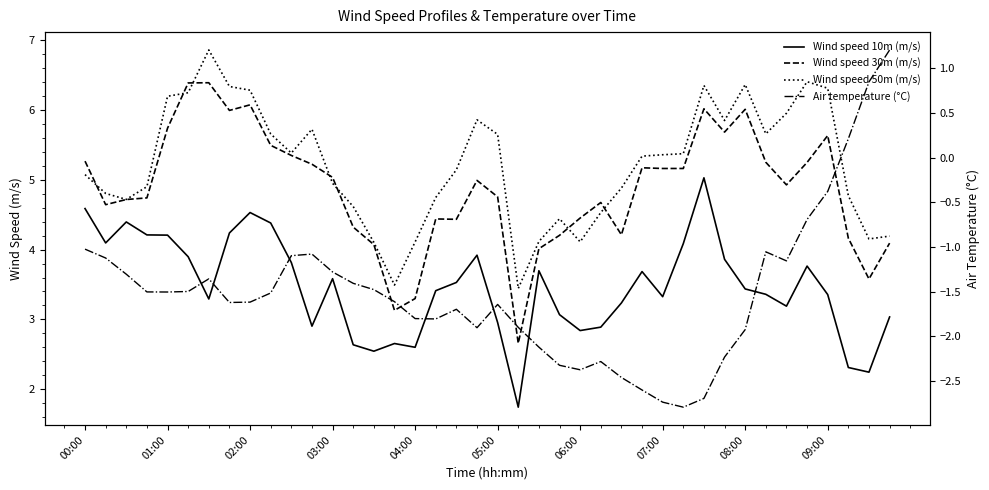

Reading left to right, list all the values displayed in this chart.

Wind speed 10m (m/s): 4.6	4.1	4.4	4.2	4.2	3.9	3.3	4.2	4.5	4.4	3.8	2.9	3.6	2.6	2.5	2.7	2.6	3.4	3.5	3.9	3.0	1.7	3.7	3.1	2.8	2.9	3.2	3.7	3.3	4.1	5.0	3.9	3.4	3.4	3.2	3.8	3.4	2.3	2.2	3.0
Wind speed 30m (m/s): 5.3	4.6	4.7	4.7	5.7	6.4	6.4	6.0	6.1	5.5	5.4	5.2	5.0	4.3	4.1	3.1	3.3	4.4	4.4	5.0	4.8	2.7	4.0	4.2	4.5	4.7	4.2	5.2	5.2	5.2	6.0	5.7	6.0	5.3	4.9	5.3	5.6	4.2	3.6	4.1
Wind speed 50m (m/s): 5.1	4.8	4.7	4.9	6.2	6.3	6.9	6.3	6.3	5.7	5.4	5.7	5.0	4.6	4.1	3.5	4.1	4.7	5.1	5.9	5.7	3.4	4.1	4.4	4.1	4.5	4.9	5.3	5.4	5.4	6.4	5.9	6.4	5.7	6.0	6.4	6.3	4.8	4.2	4.2
Air temperature (°C): -1.0	-1.1	-1.3	-1.5	-1.5	-1.5	-1.4	-1.6	-1.6	-1.5	-1.1	-1.1	-1.3	-1.4	-1.5	-1.6	-1.8	-1.8	-1.7	-1.9	-1.6	-1.9	-2.1	-2.3	-2.4	-2.3	-2.5	-2.6	-2.7	-2.8	-2.7	-2.2	-1.9	-1.1	-1.2	-0.7	-0.4	0.2	0.8	1.2